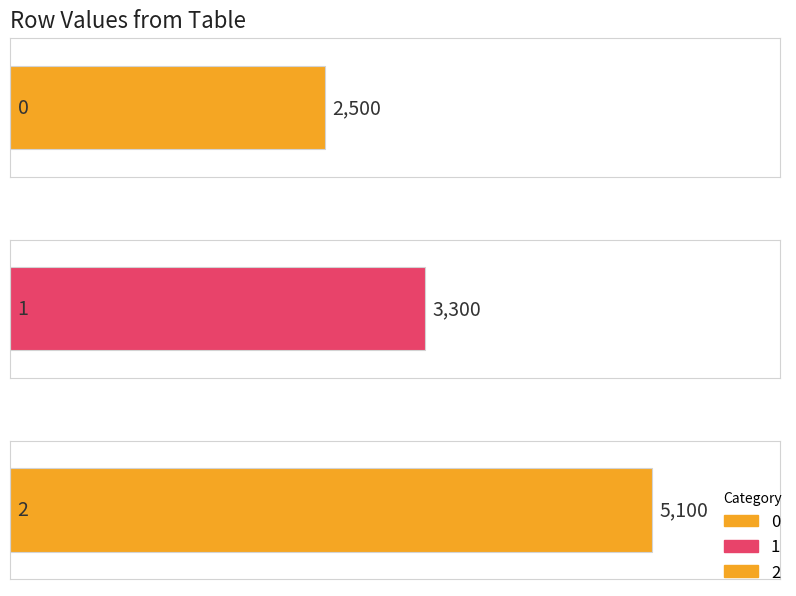

List the labels in order of value, smallest first.

0, 1, 2